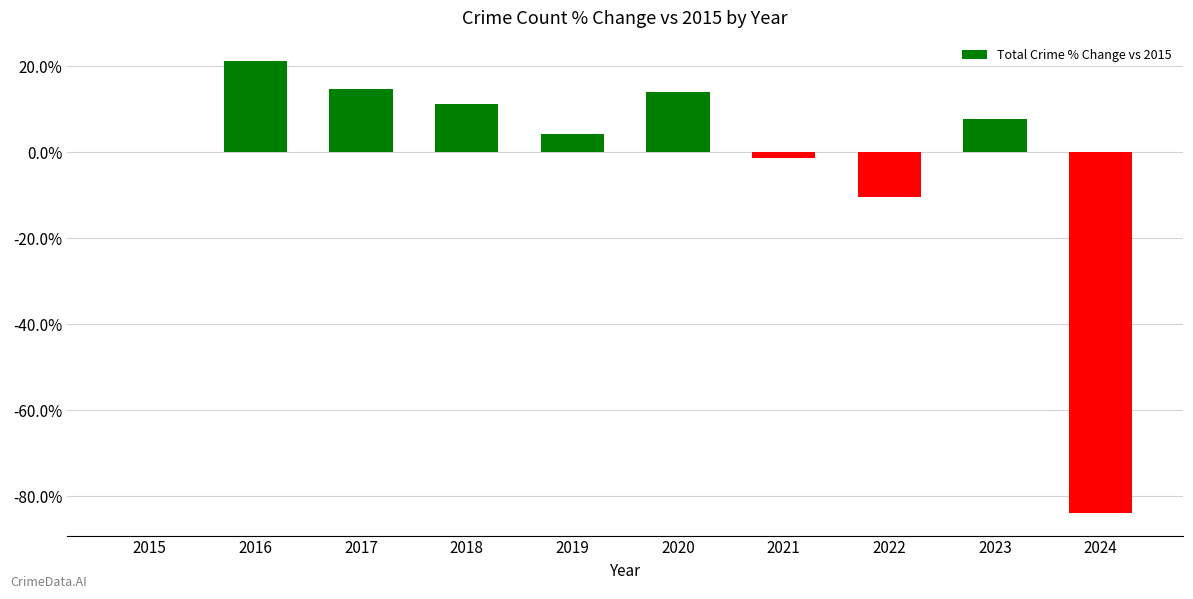

The value at 2020 is 21.5. True or false?

False